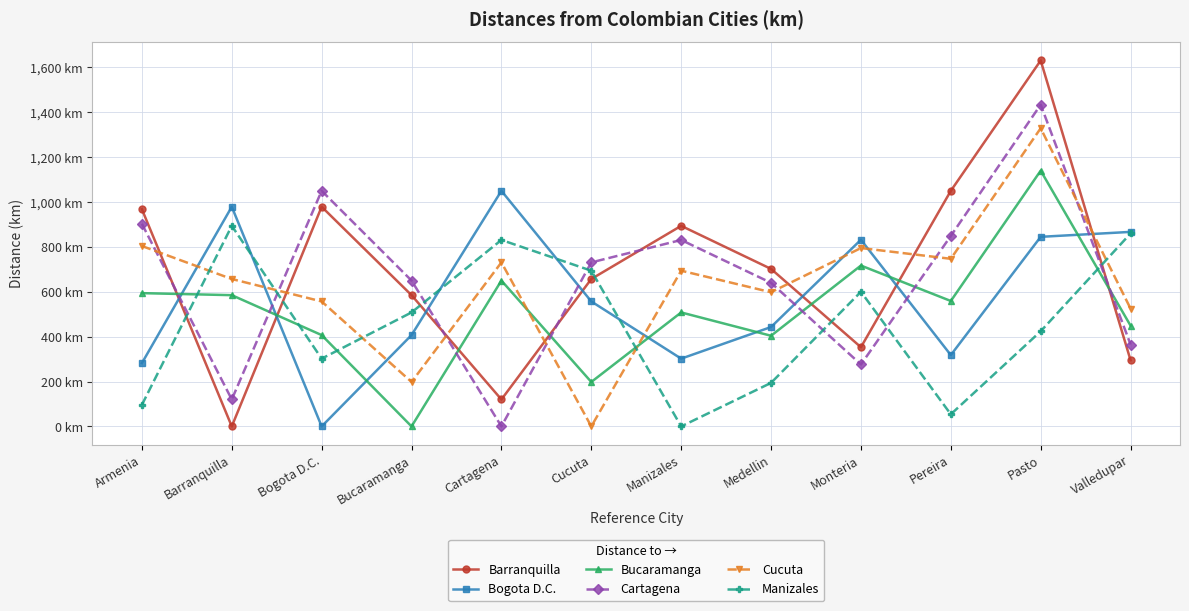

What is the value of the Manizales point at the 10th from the left?

54